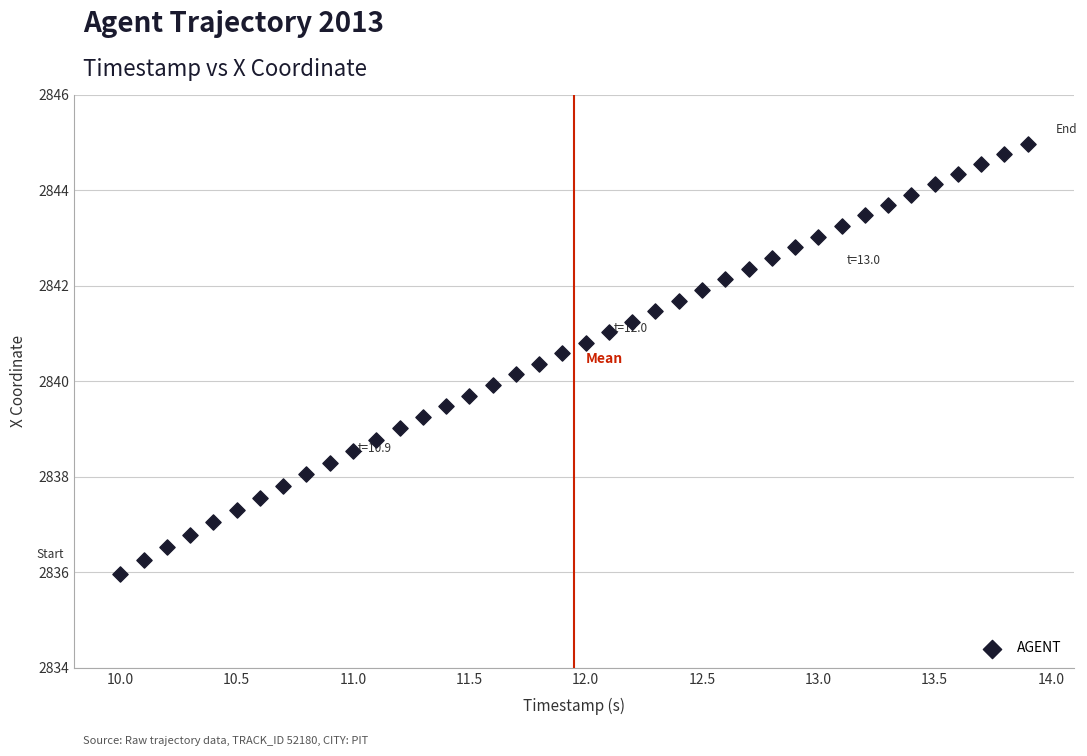

What is the range of Y values (max minus min)?

9.0